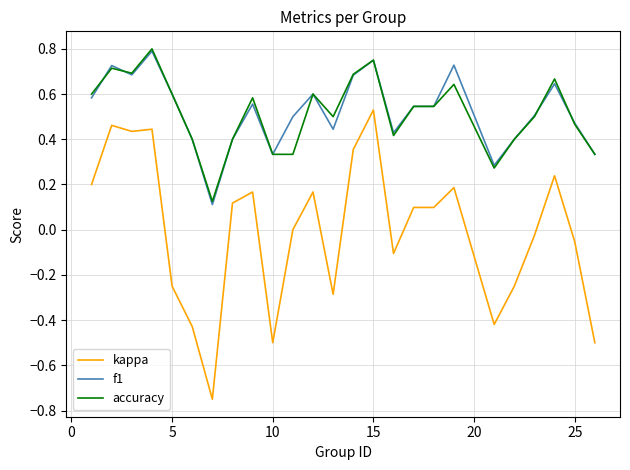

True or false: kappa and f1 cross at least once.

False